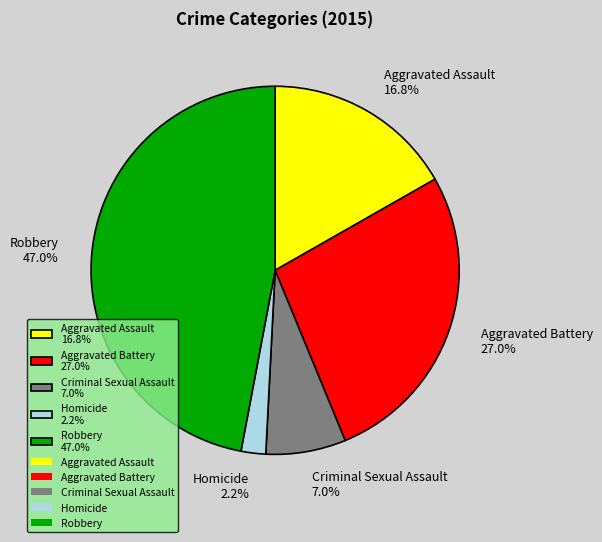

Between Aggravated Battery and Aggravated Assault, which is larger?

Aggravated Battery